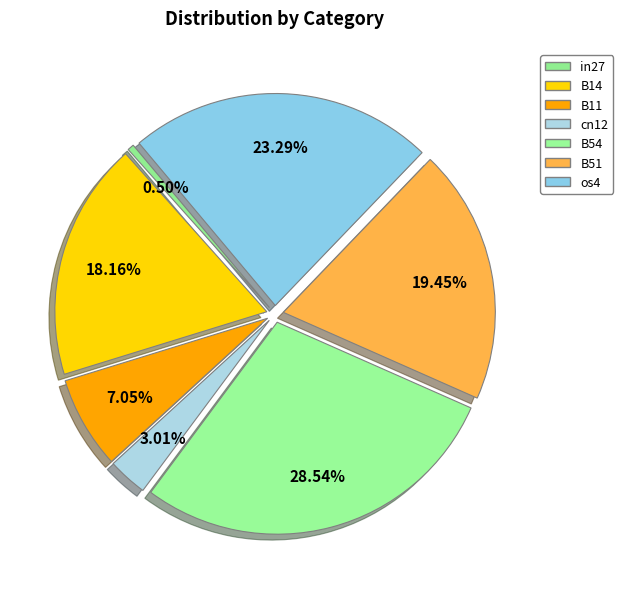

Between in27 and B14, which is larger?

B14